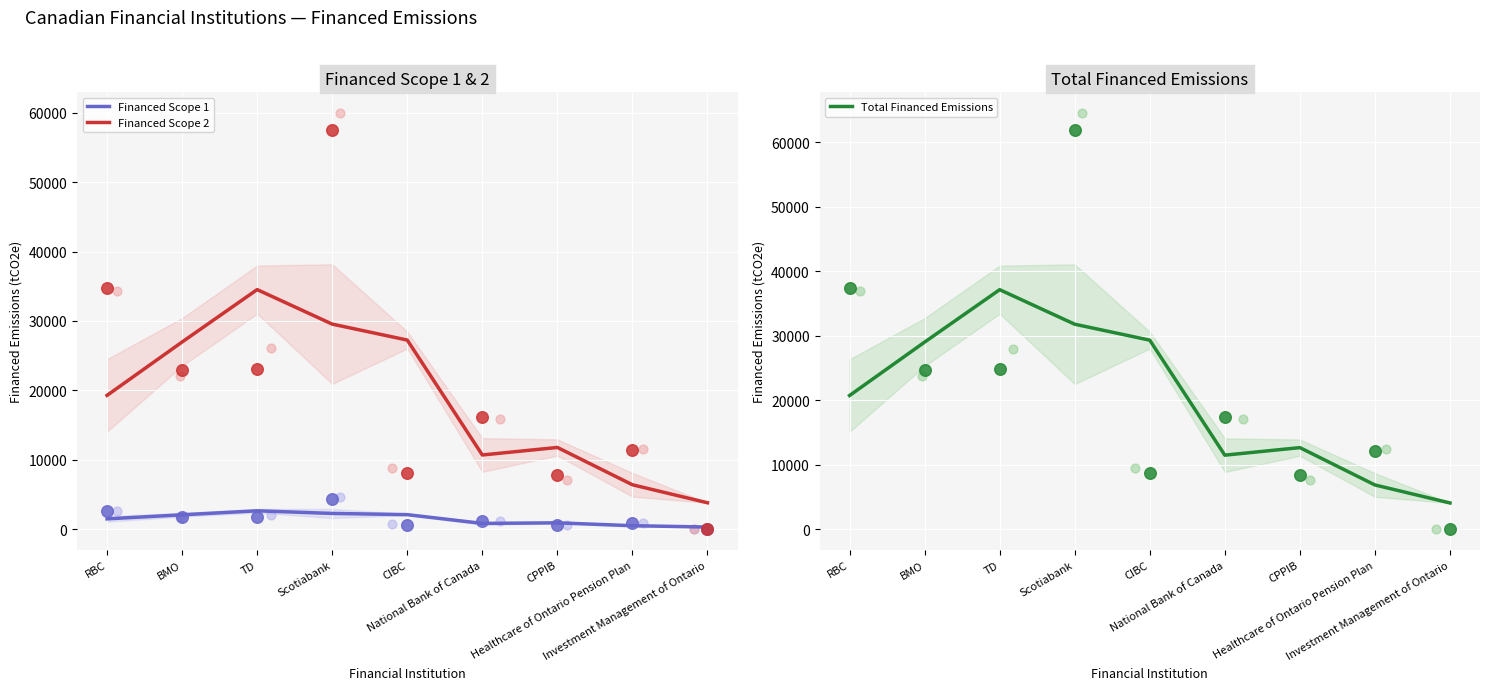

What are all the series names shown in the legend?

Financed Scope 1, Financed Scope 2, Total Financed Emissions